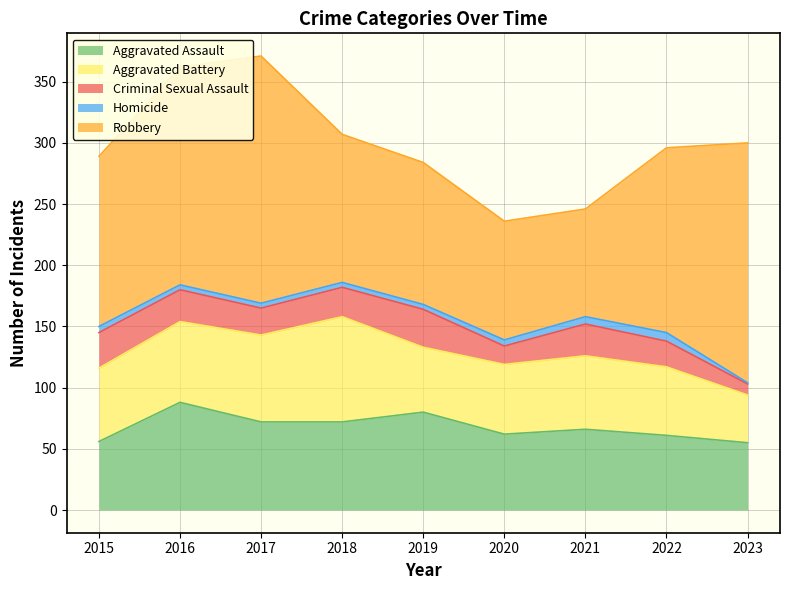

What is the difference between the second highest and second lowest values in the Aggravated Battery series?

18